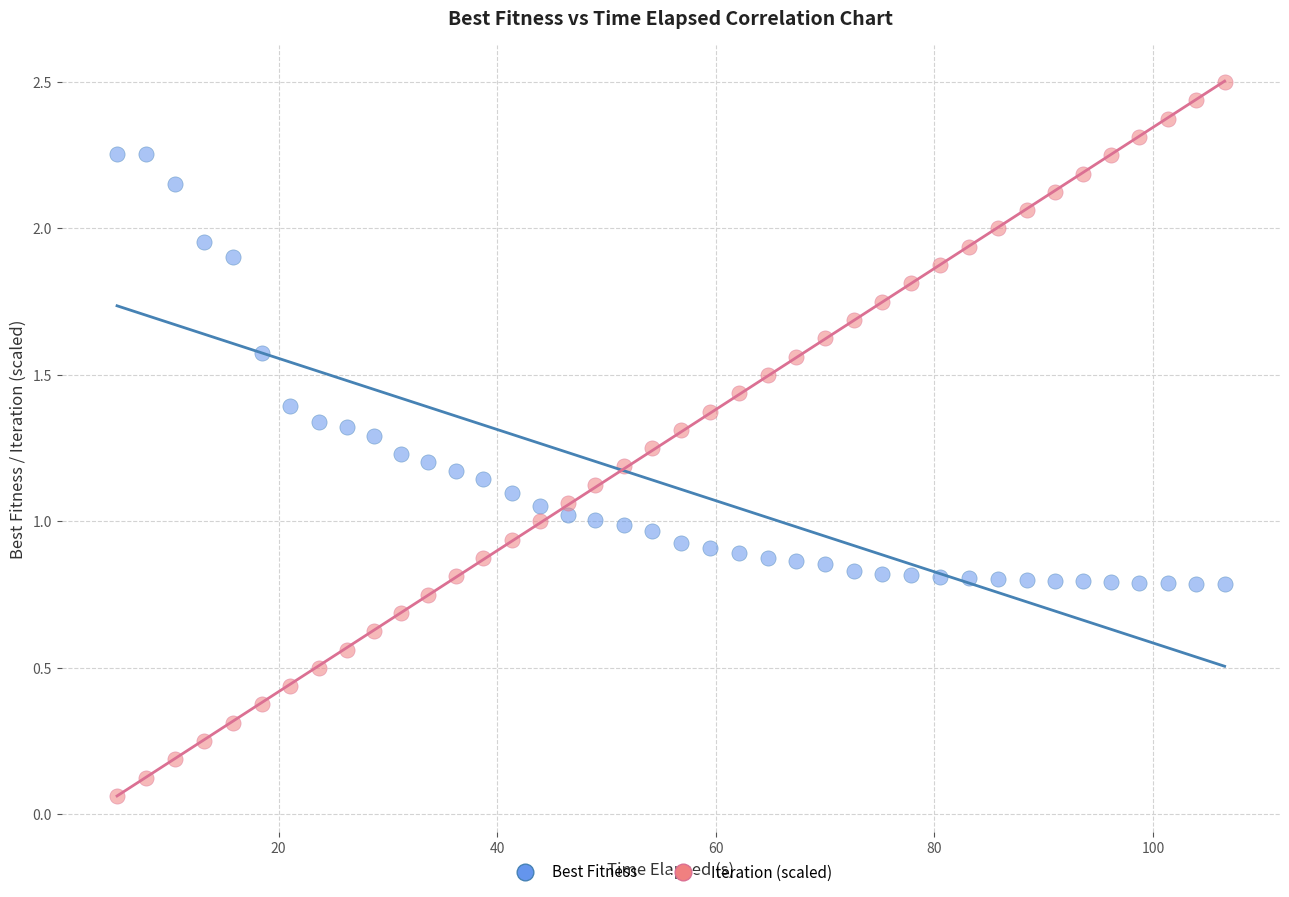

What is the X range (max minus min) for the scatter plot?

101.3